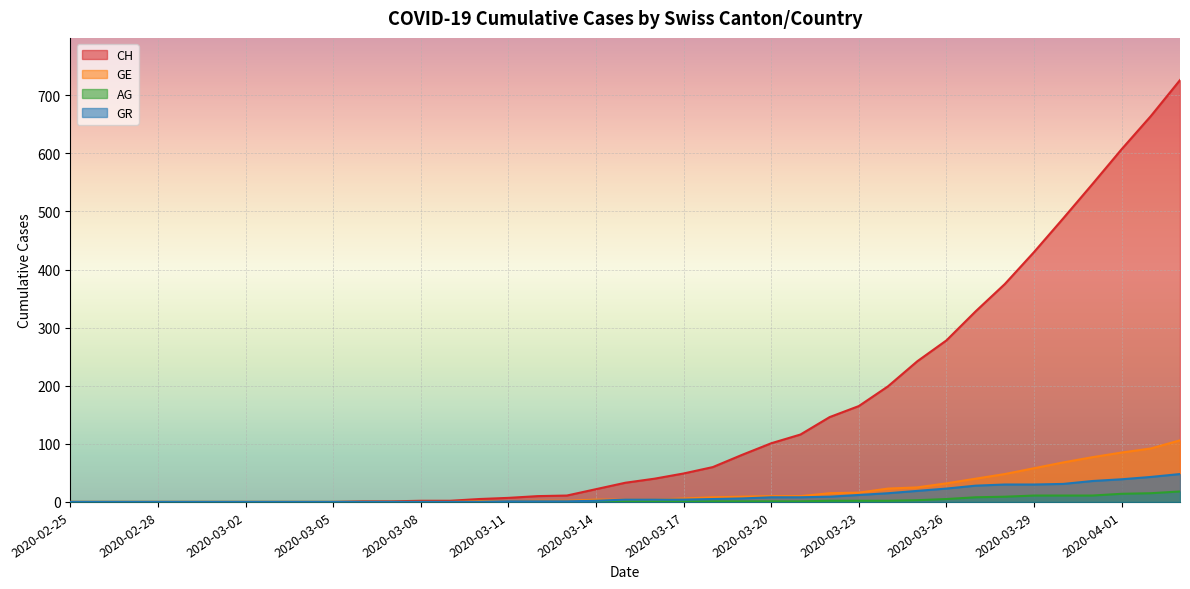

Which series has the largest total across all categories?

CH